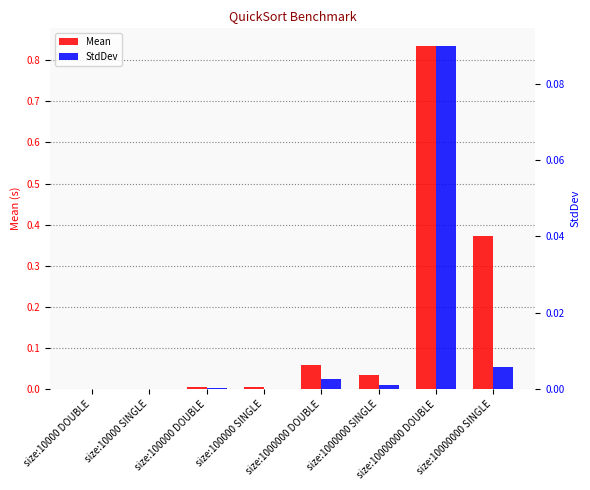

At size:10000 SINGLE, list the series in order from smallest to largest.

StdDev, Mean